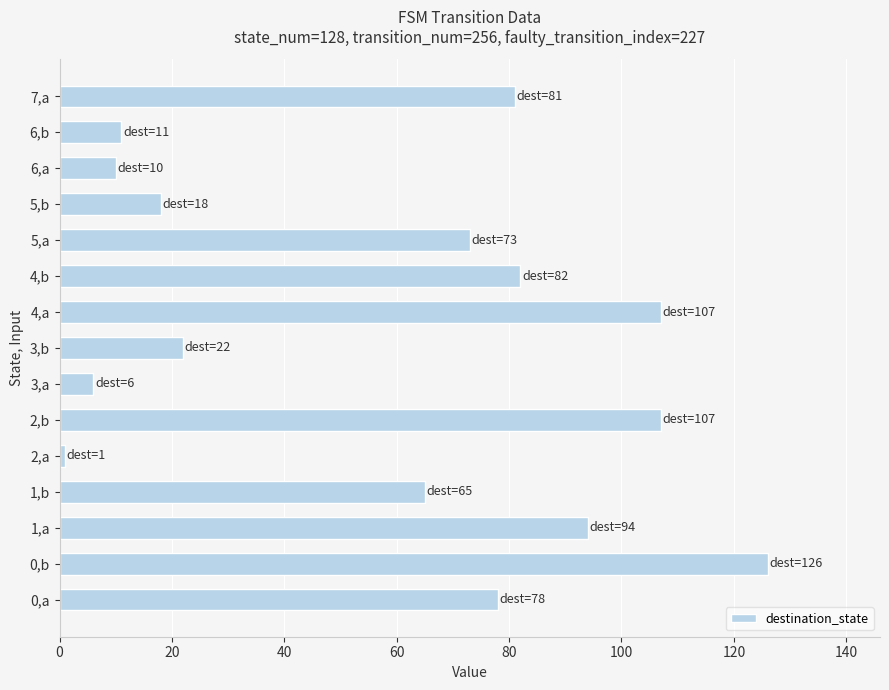

Which has a higher value, 4,b or 5,b?

4,b